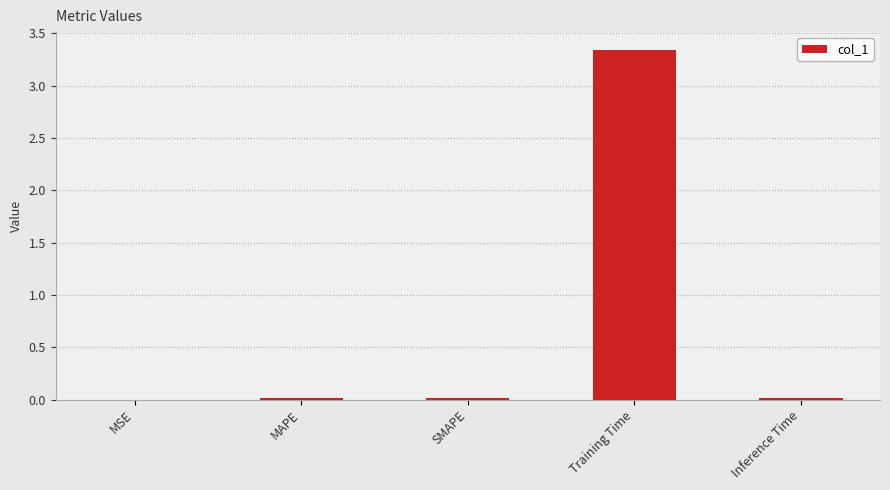

At which category does the chart reach its peak across all series?

Training Time